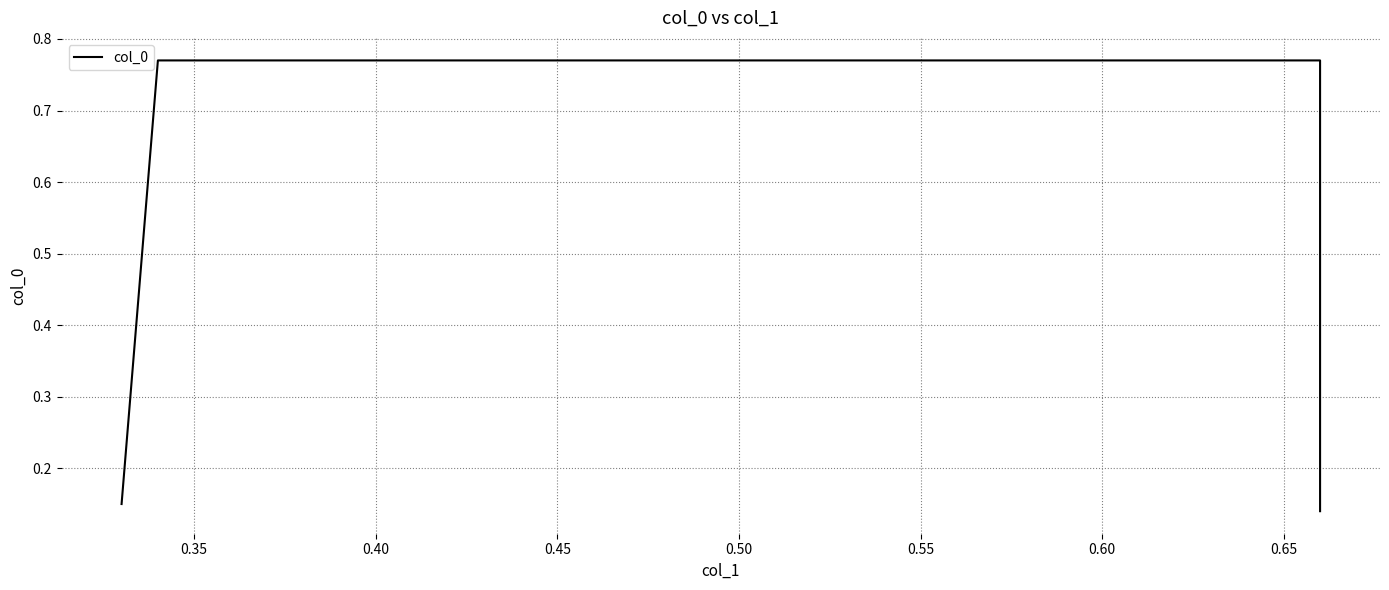

What is the value of the 2nd point from the left?

0.8